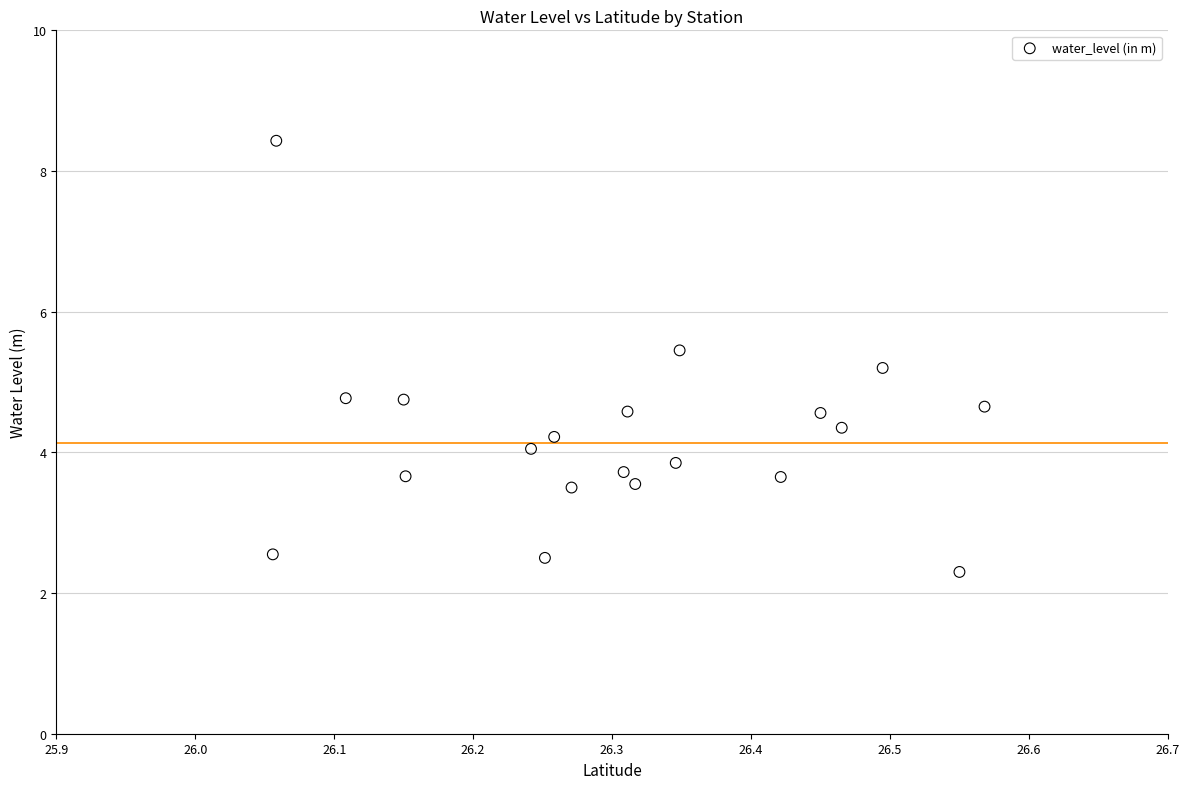

What is the range of X values (max minus min)?

0.5